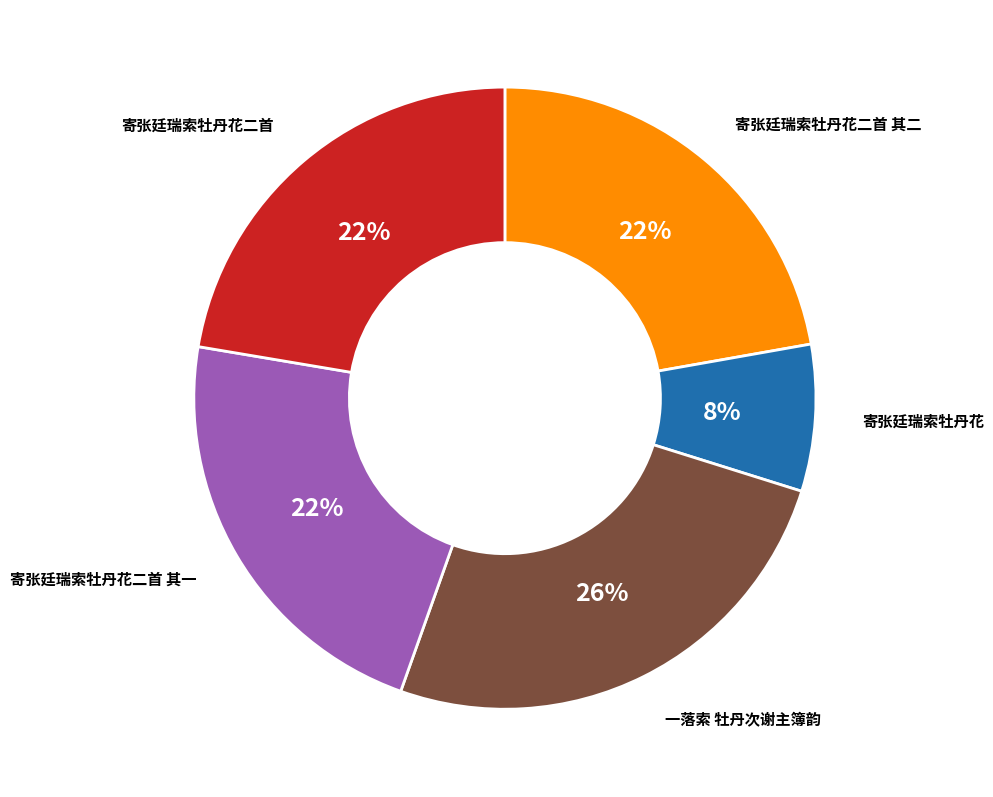

How many segments does this pie chart have?

5